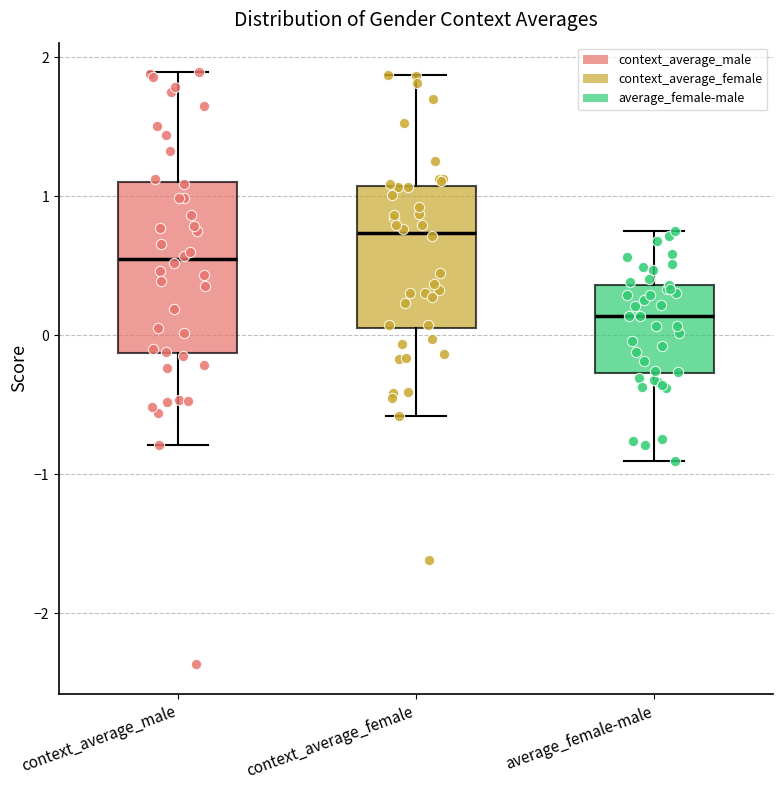

Which box is the tallest, from its lower edge to its upper edge?

context_average_male